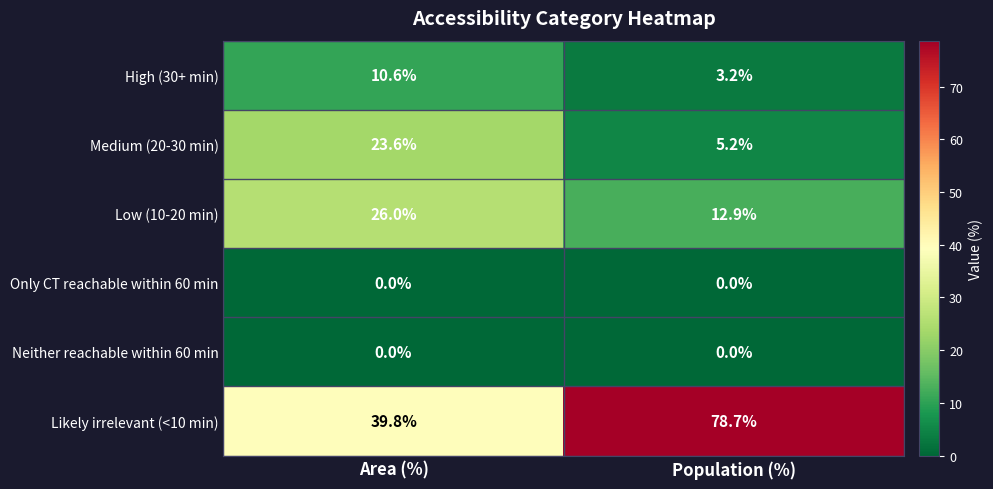

Reading left to right, what are all the values shown in this chart?

High (30+ min): 10.6	3.2
Medium (20-30 min): 23.6	5.2
Low (10-20 min): 26.0	12.9
Only CT reachable within 60 min: 0.0	0.0
Neither reachable within 60 min: 0.0	0.0
Likely irrelevant (<10 min): 39.8	78.7